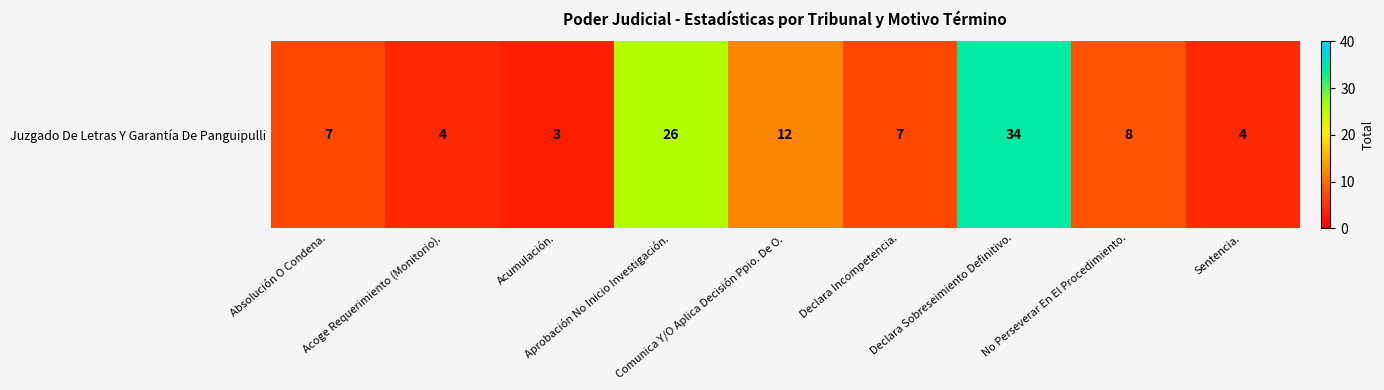

Where is the data nearest to the value 18?

Comunica Y/O Aplica Decisión Ppio. De O.